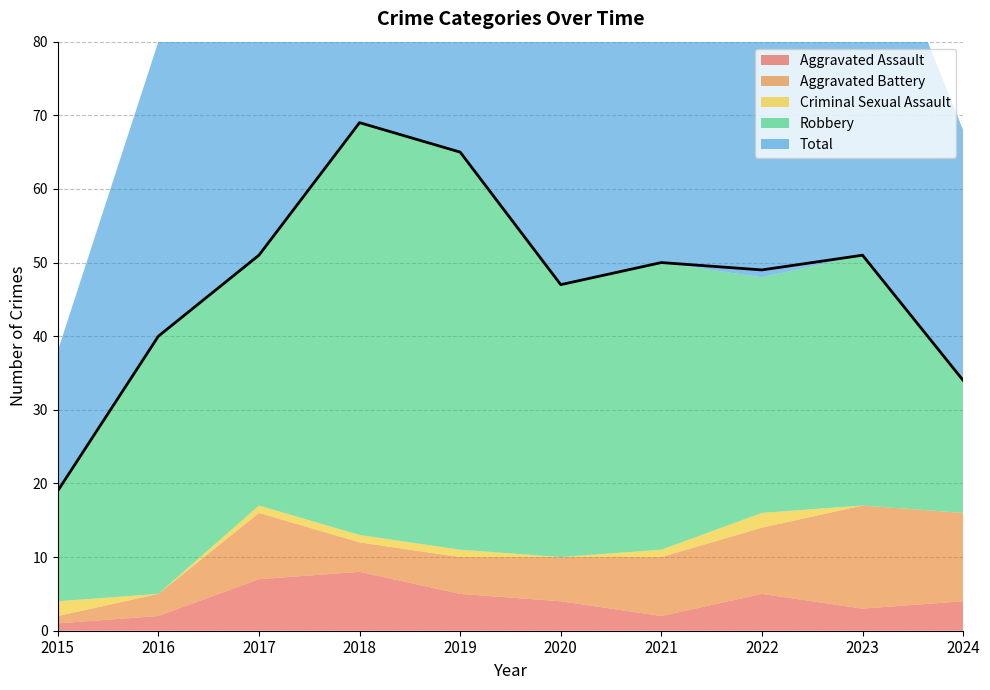

Is it true that Criminal Sexual Assault equals 1 at 2016?

False